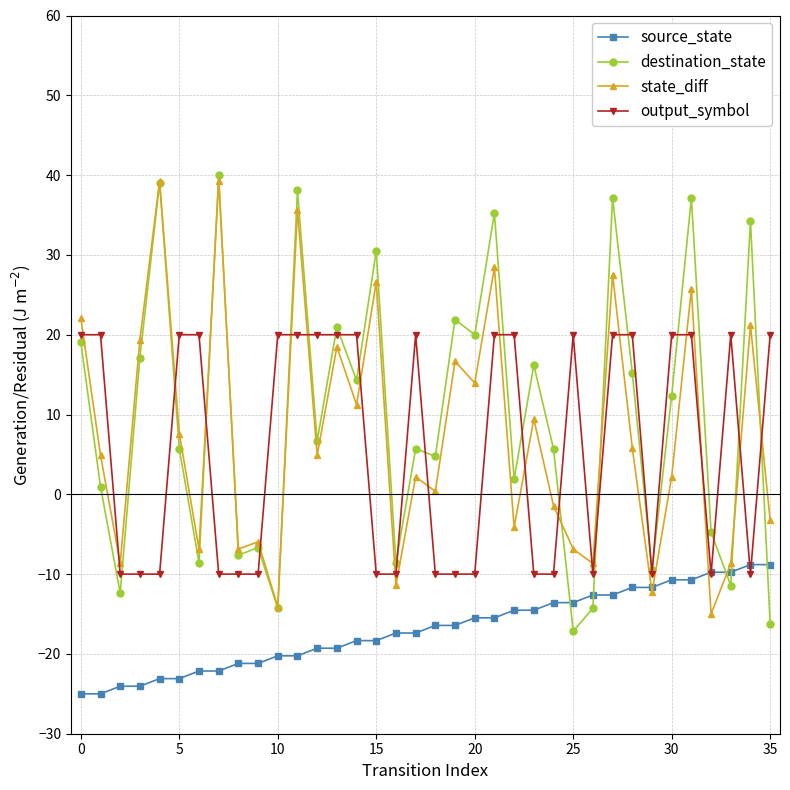

What is the value of the output_symbol point at the 32nd from the left?

20.0